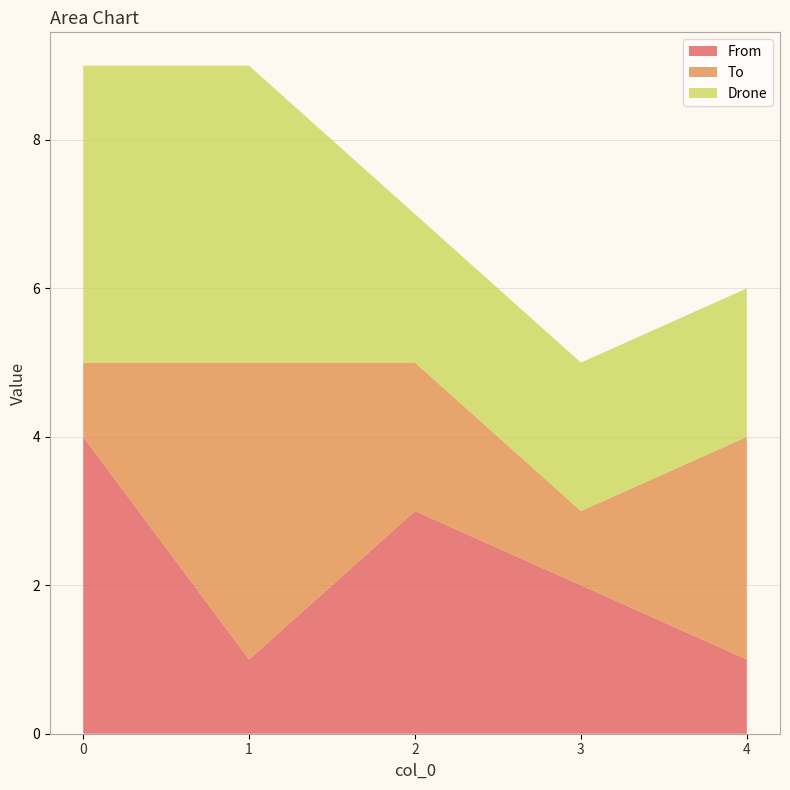

The value of From at 1 is 1. True or false?

True